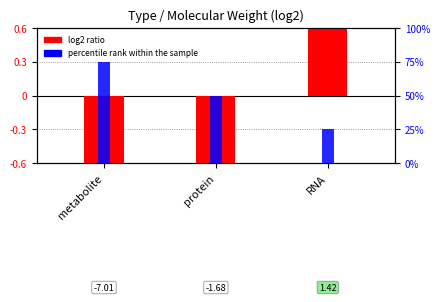

What position from the left is RNA?

3